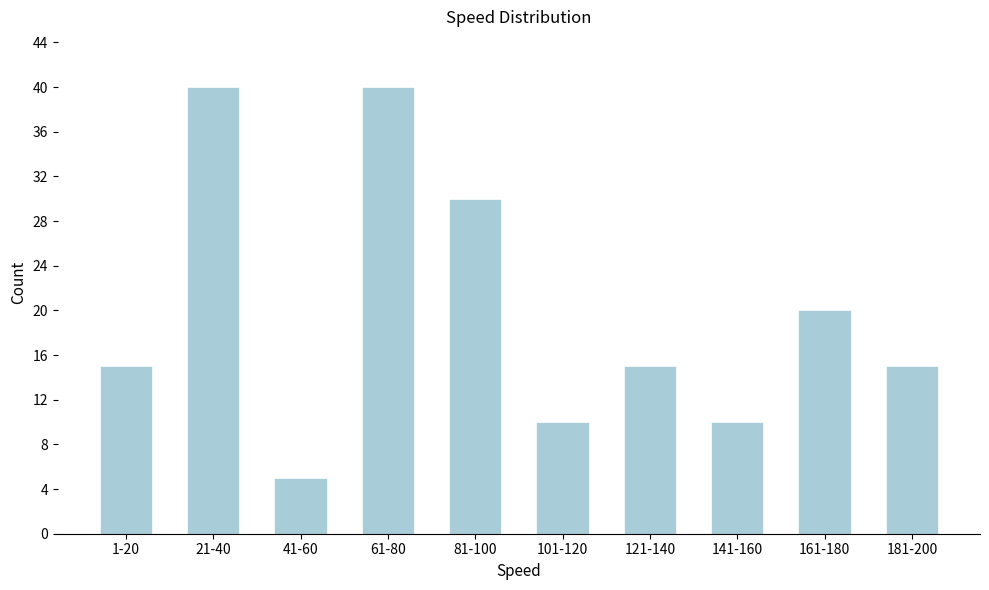

Reading left to right, transcribe all the data shown in this chart.

1-20=15	21-40=40	41-60=5	61-80=40	81-100=30	101-120=10	121-140=15	141-160=10	161-180=20	181-200=15